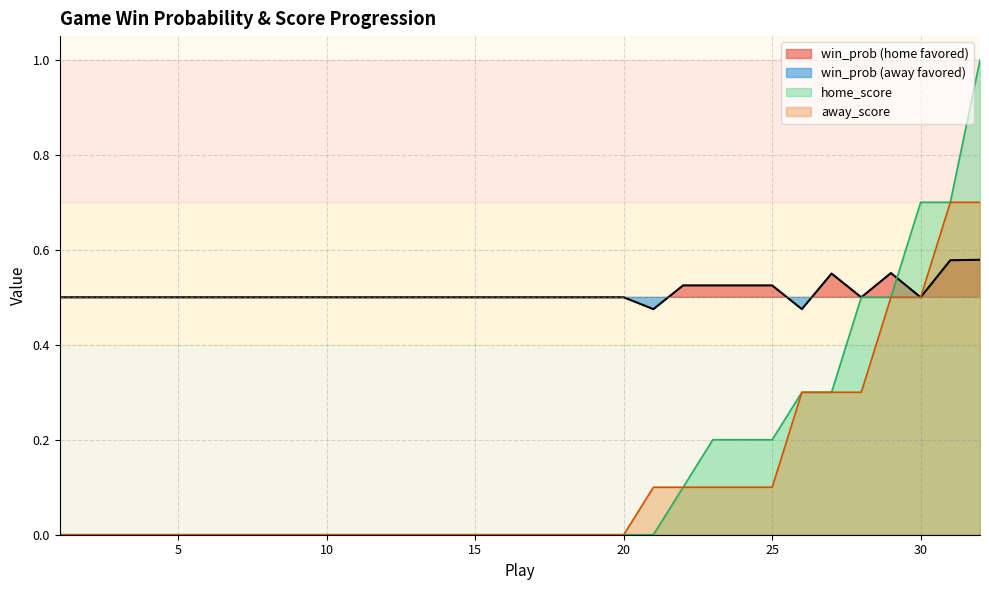

What is the difference between the second highest and second lowest values in the win_prob series?

0.1